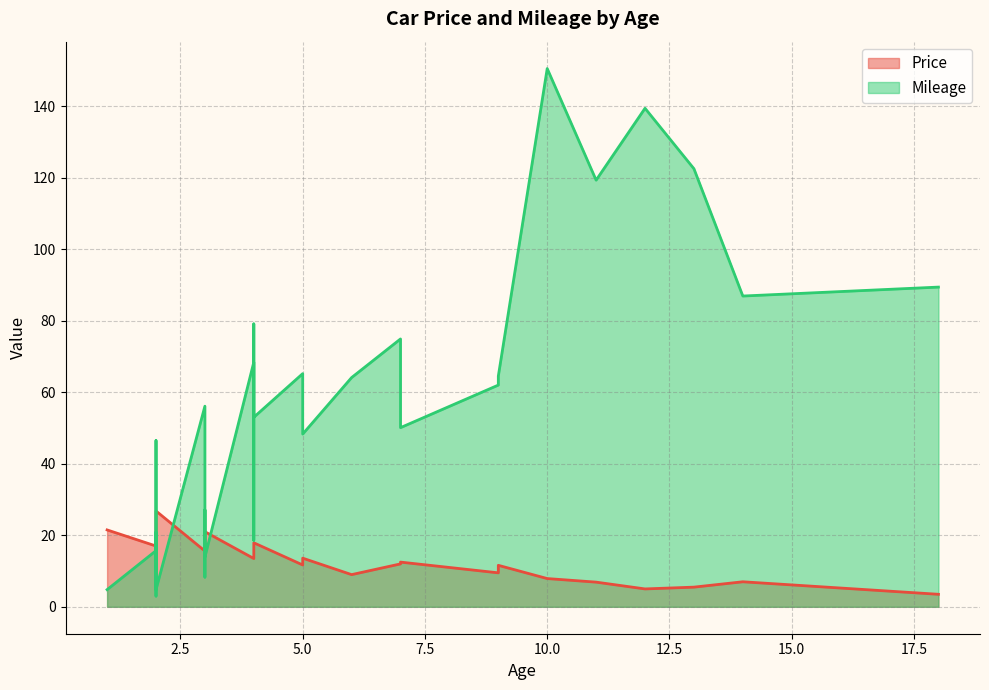

List the series in order of their overall mean, highest first.

Mileage, Price